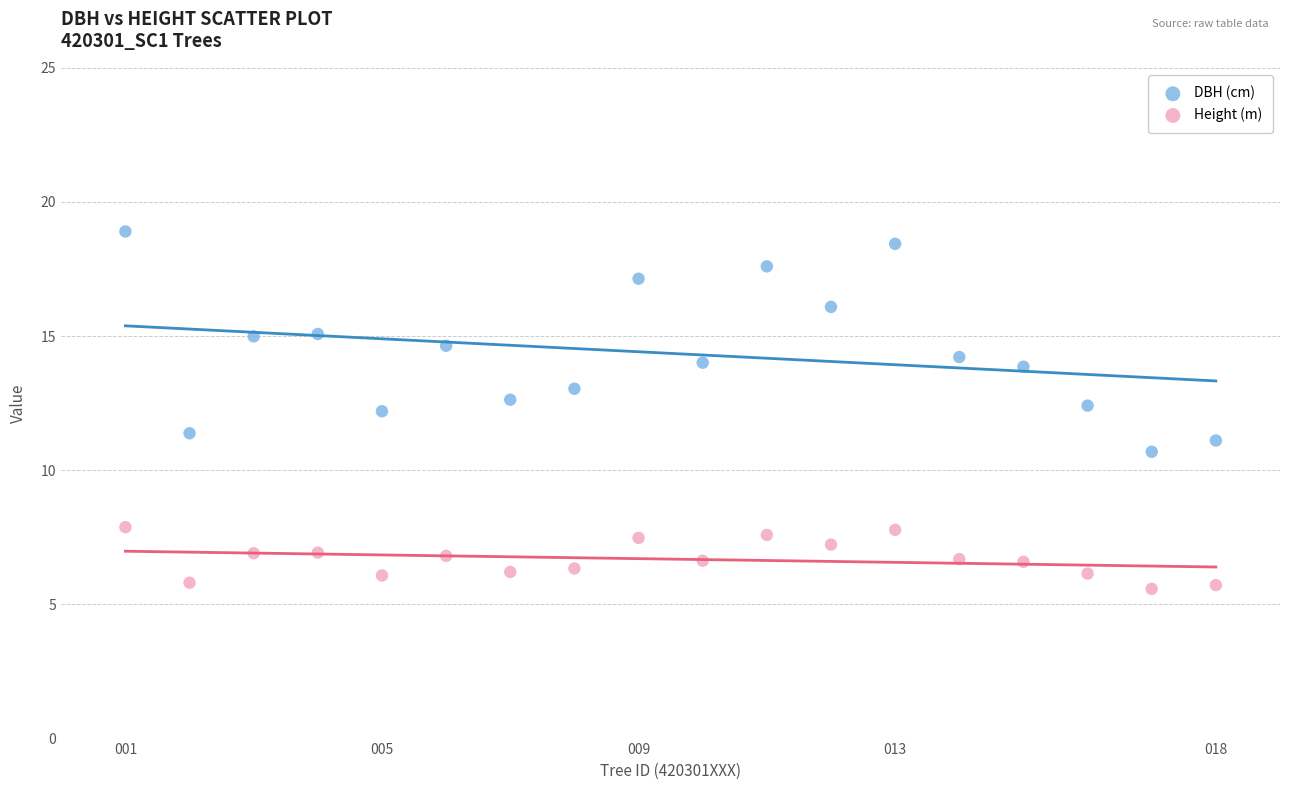

Which series reaches the maximum Y coordinate?

DBH (cm)